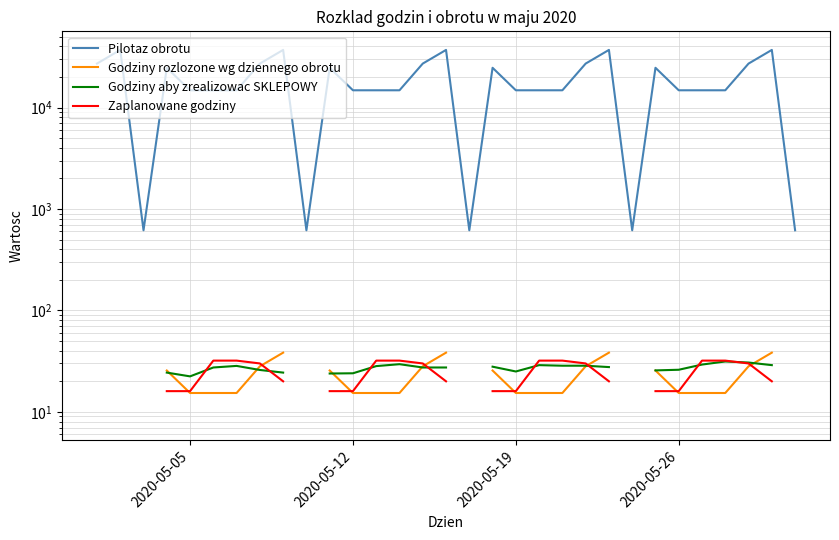

What is the greatest value displayed?

36999.0